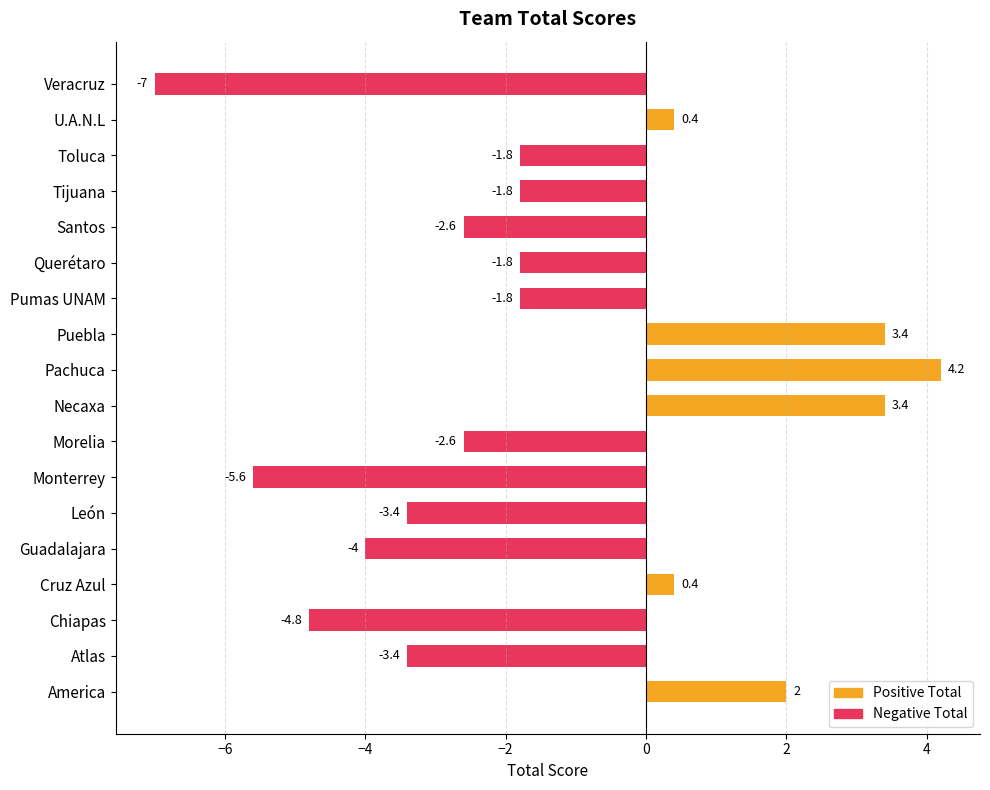

At which label is the value closest to -1?

Pumas UNAM